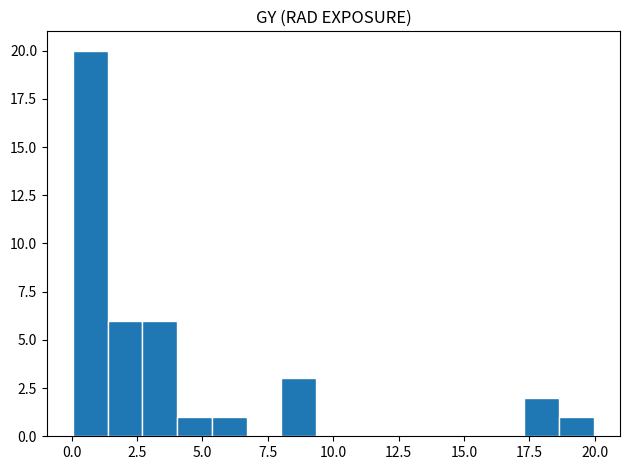

Read against the x-axis, roughly where is the centre of the tallest bar?

0.5